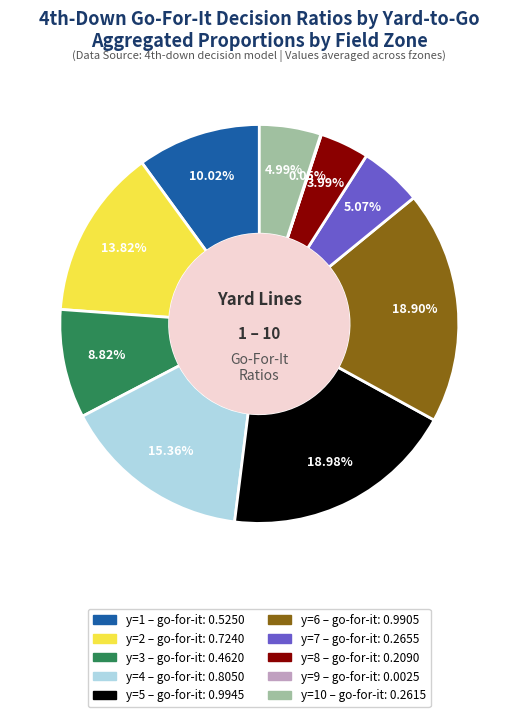

Is there a majority slice in this chart?

No